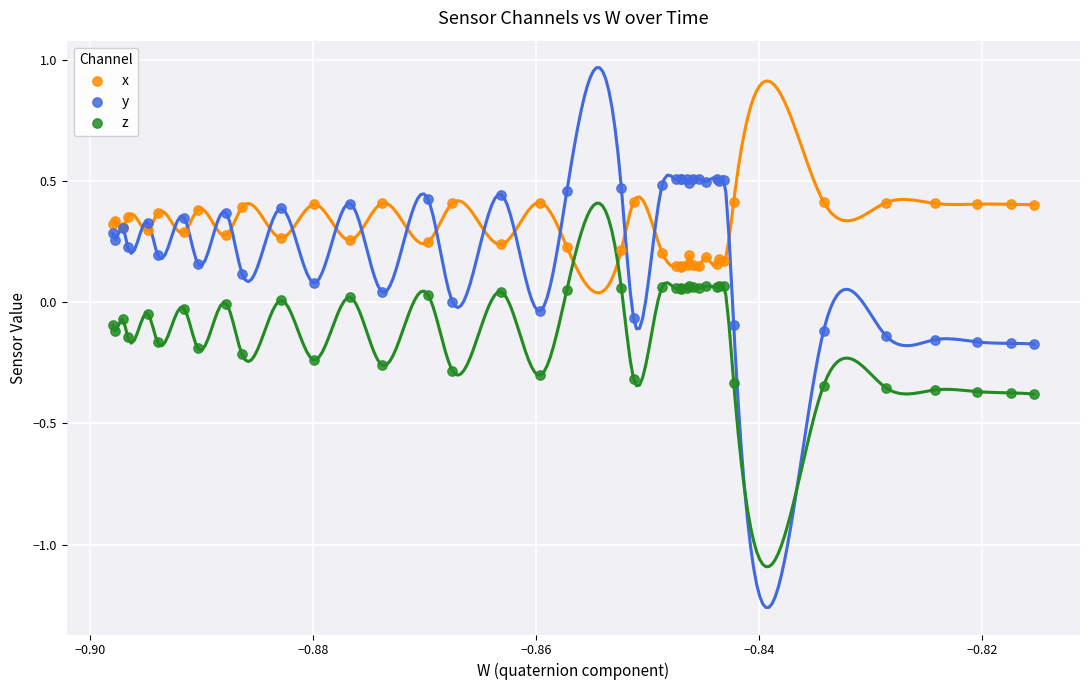

Which series reaches the minimum Y coordinate?

z